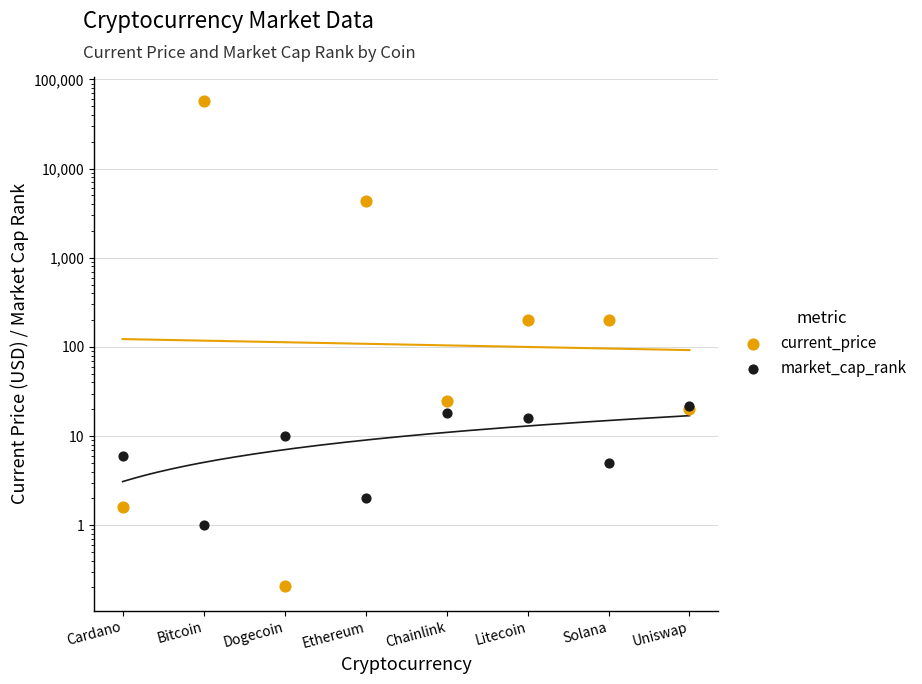

Which series reaches the minimum Y coordinate?

current_price